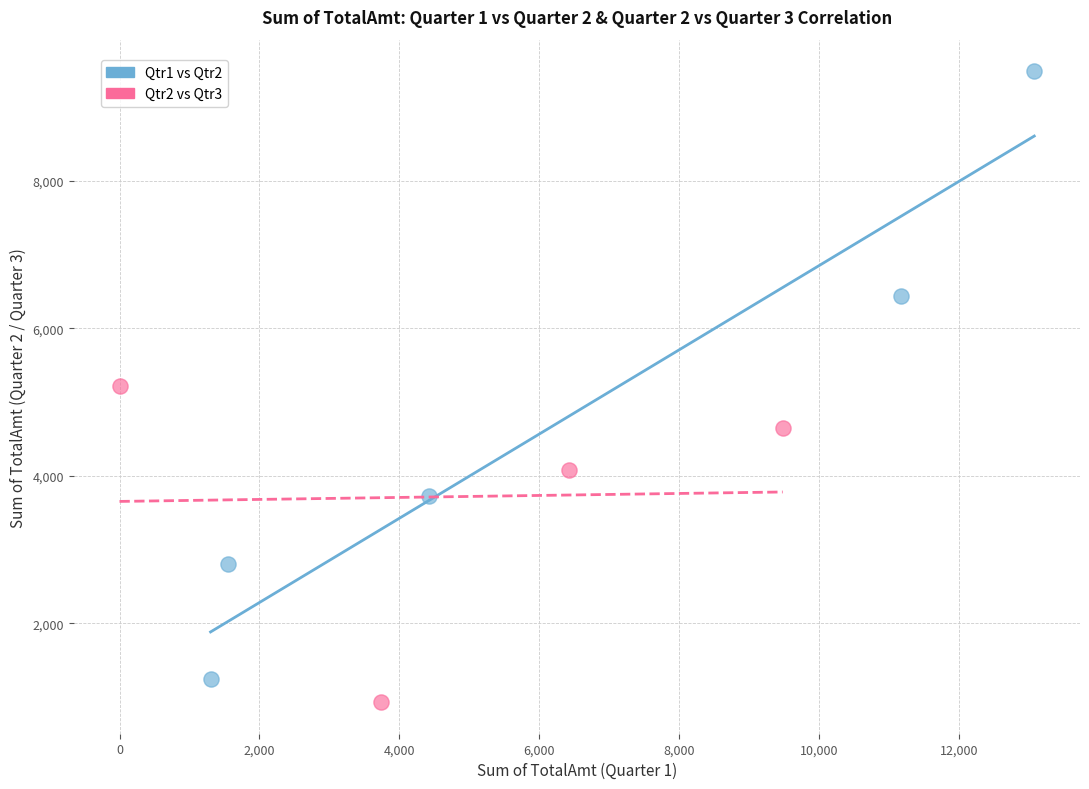

What are all the series names shown in the legend?

Qtr1 vs Qtr2, Qtr2 vs Qtr3